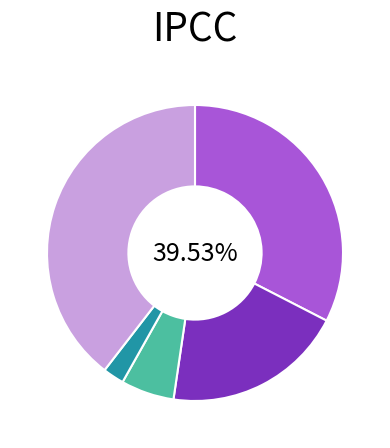

Is Homicide the majority of the pie?

No